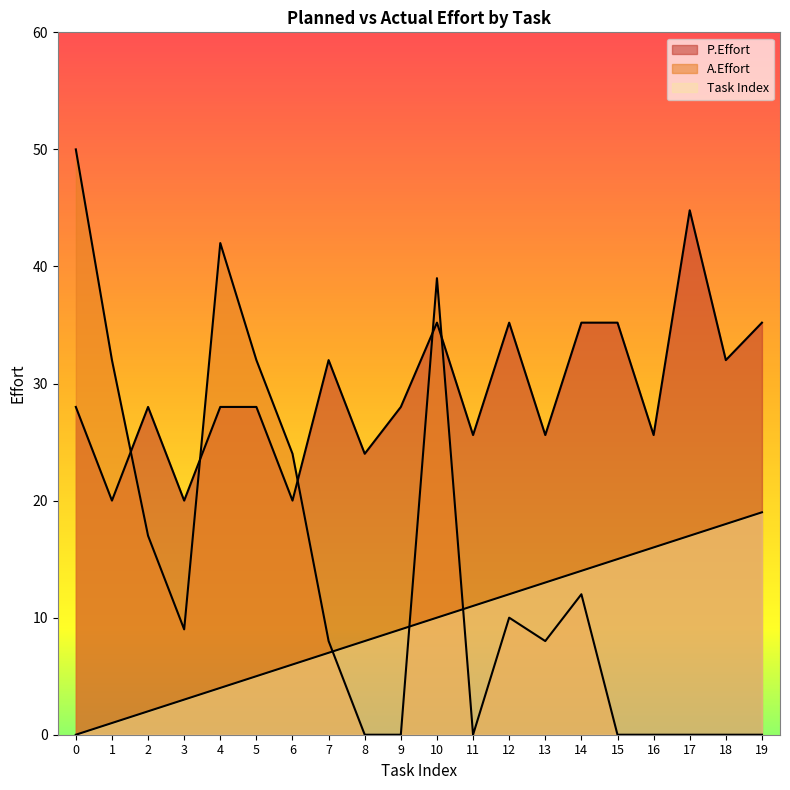

How many lines are shown in the chart?

3